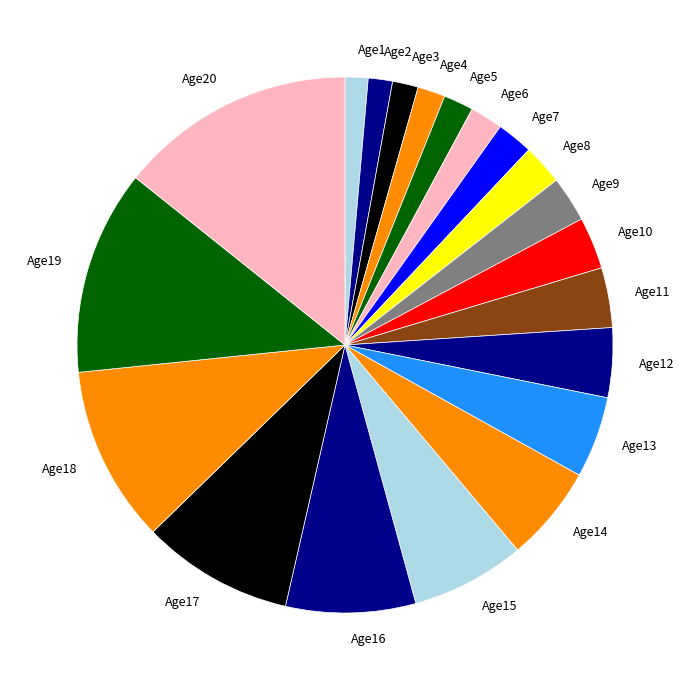

Is there a majority slice in this chart?

No